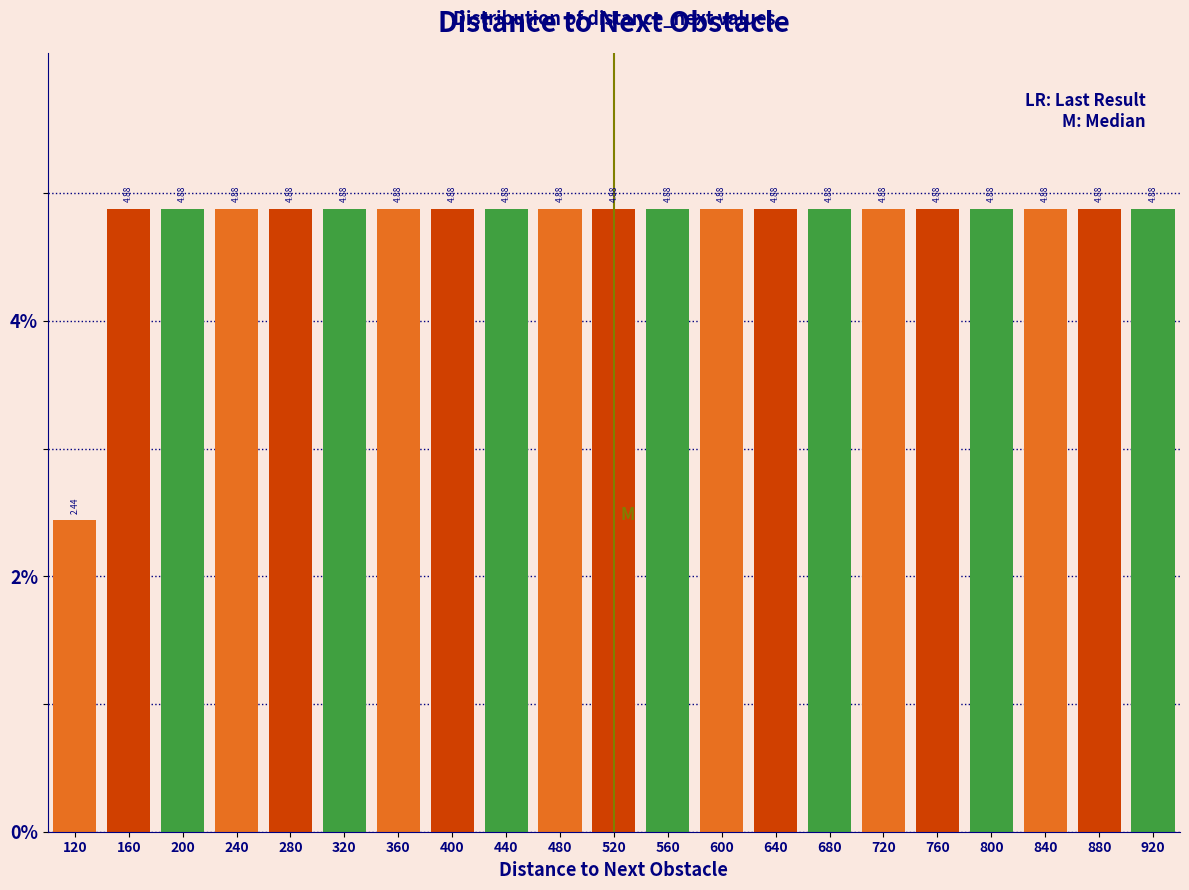

Reading left to right, list every bar in this chart as the range it spans on the x-axis followed by its height.

100 to 140: 2.44
140 to 180: 4.88
180 to 220: 4.88
220 to 260: 4.88
260 to 300: 4.88
300 to 340: 4.88
340 to 380: 4.88
380 to 420: 4.88
420 to 460: 4.88
460 to 500: 4.88
500 to 540: 4.88
540 to 580: 4.88
580 to 620: 4.88
620 to 660: 4.88
660 to 700: 4.88
700 to 740: 4.88
740 to 780: 4.88
780 to 820: 4.88
820 to 860: 4.88
860 to 900: 4.88
900 to 940: 4.88